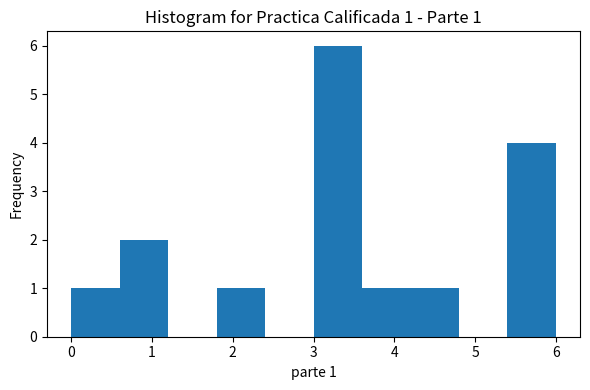

Which range on the x-axis has the tallest bar?

3.0 to 3.6